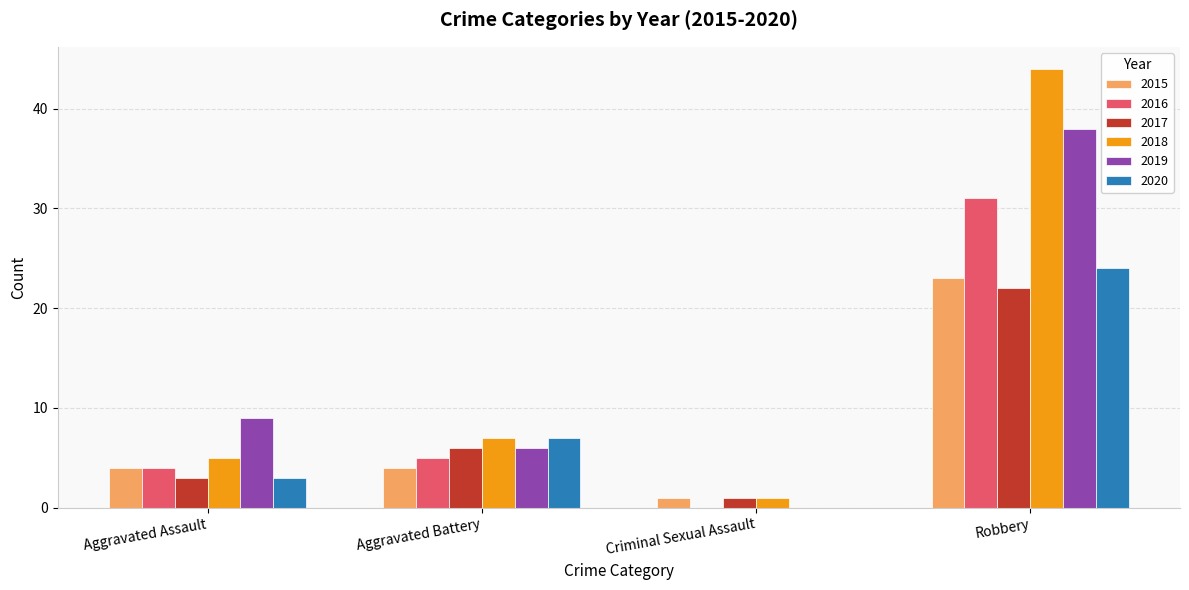

How many groups of bars are there?

4